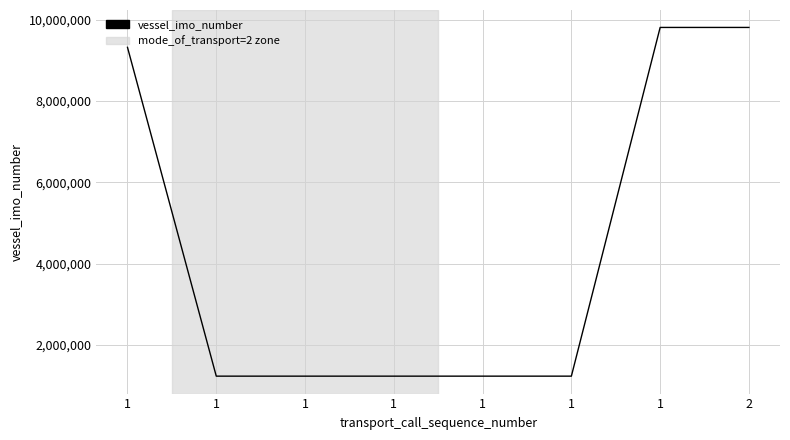

Does the chart have visible grid lines?

Yes